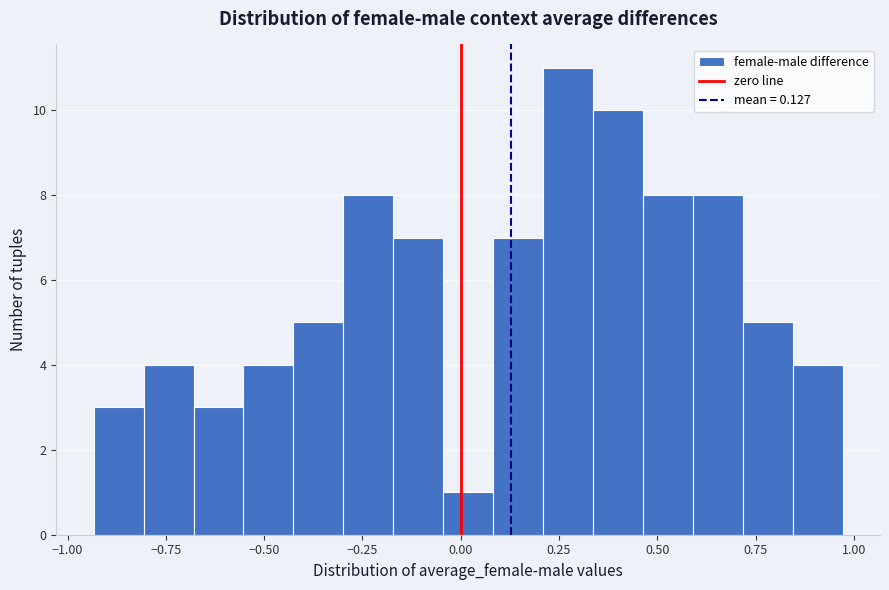

Around what value on the x-axis is the tallest bar? Give the approximate position of its centre, as read against the axis.

0.25